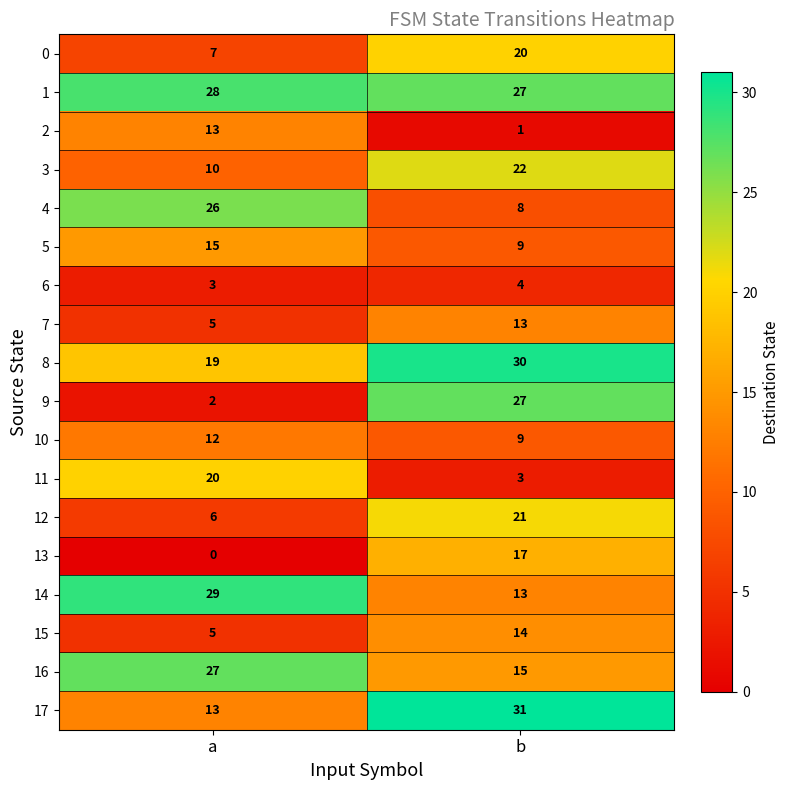

What is the average value of the 4 series?

17